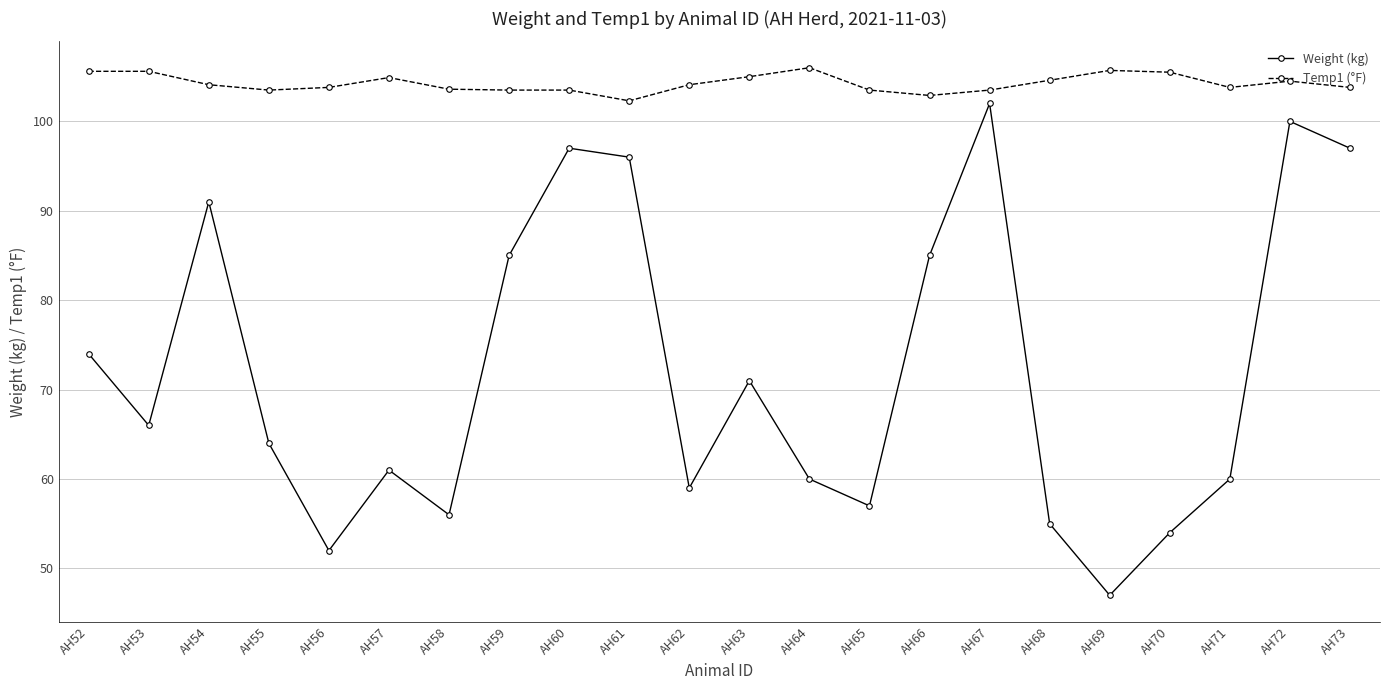

Which category has the lowest value across all series?

AH69